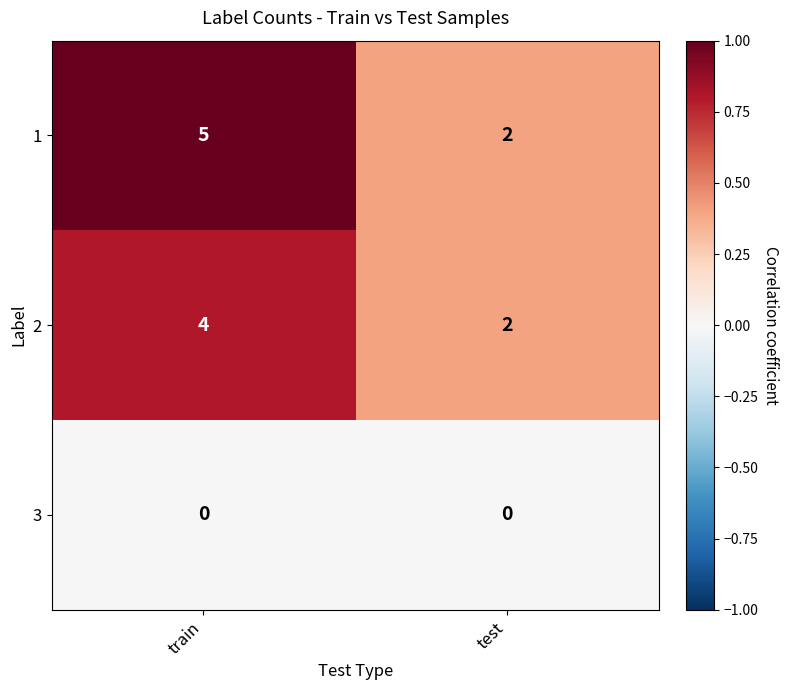

List the series in order of their peak value, highest first.

1, 2, 3